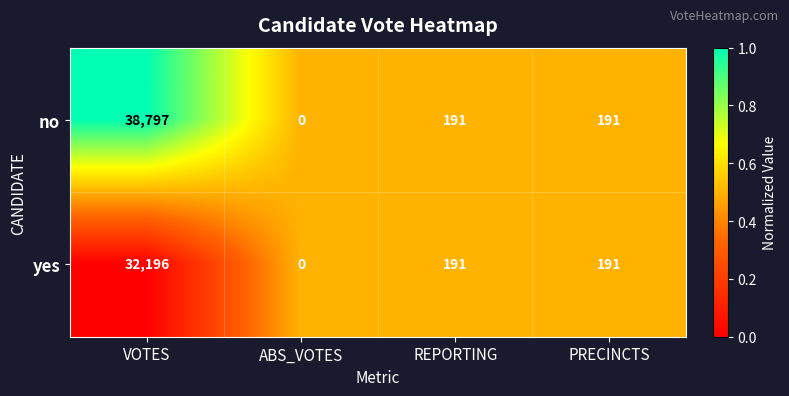

Rank the series by their average value, from highest to lowest.

no, yes